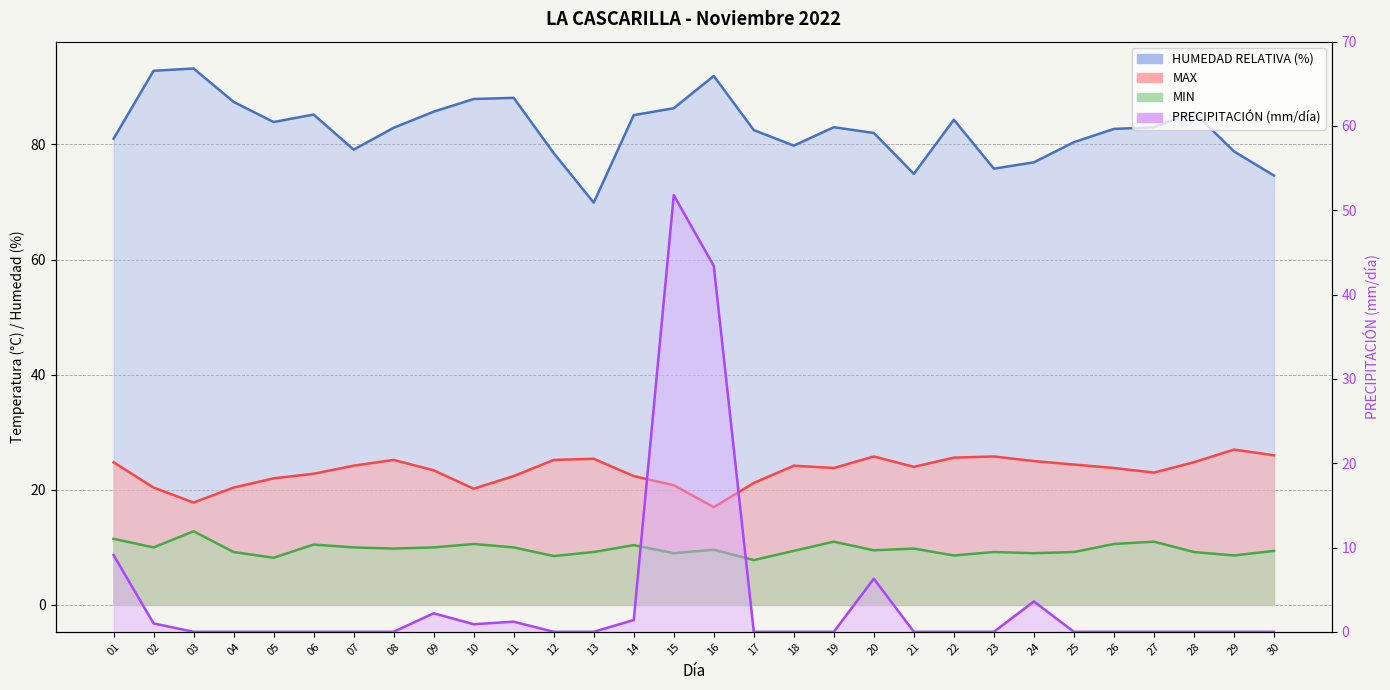

What is the value of the MIN point at the 25th from the left?

9.2